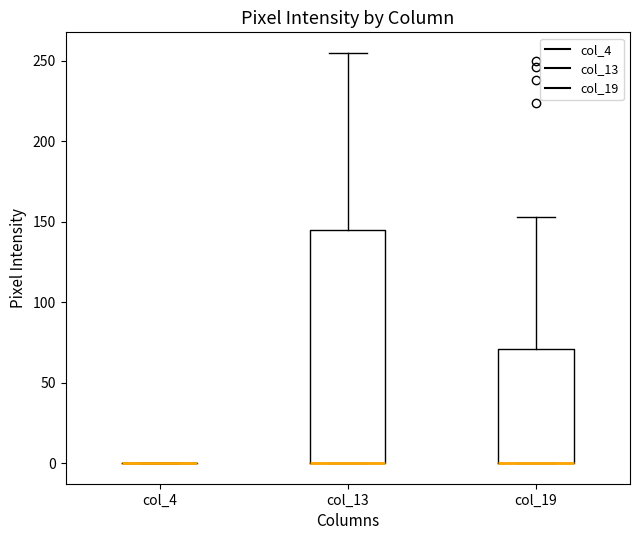

Reading left to right, read every box against the y-axis: the position of its median line, the range the box covers, and the ends of its whiskers. The values are not printed on the chart, so give them approximately, as read against the axis.

col_4: box collapsed to a line at 0, whiskers 0 to 0
col_13: median 0 (drawn on the box's lower edge), box 0 to 145, whiskers 0 to 255
col_19: median 0 (drawn on the box's lower edge), box 0 to 70, whiskers 0 to 155